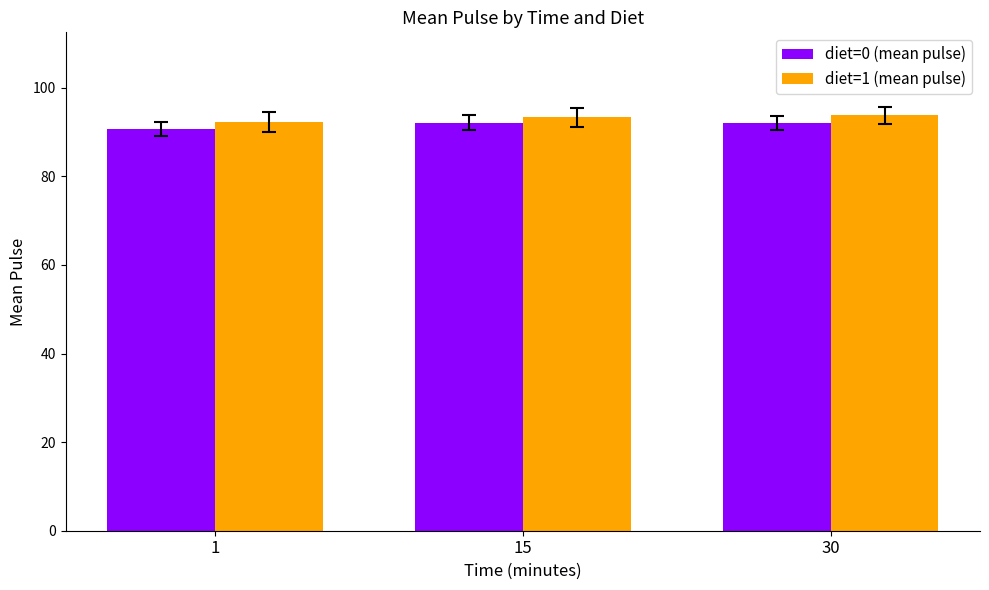

What is the difference between the maximum and minimum values in the diet=0 (mean pulse) series?

1.4